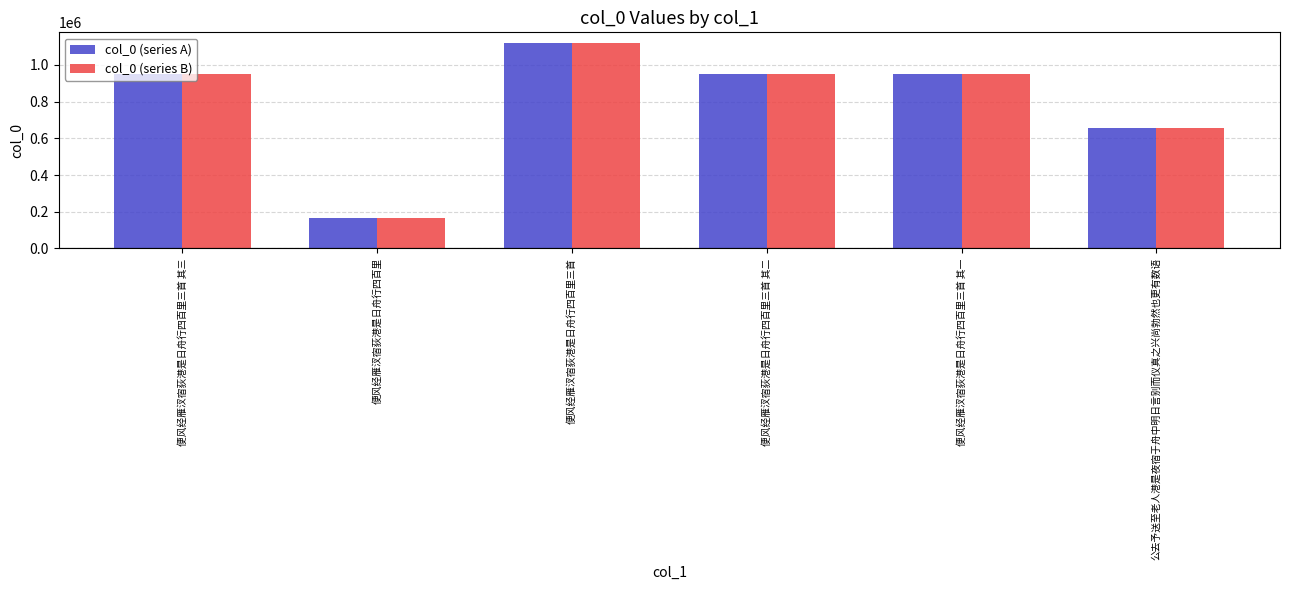

Which category has the lowest value in the col_0 (series B) series?

便风经雁汊宿荻港是日舟行四百里